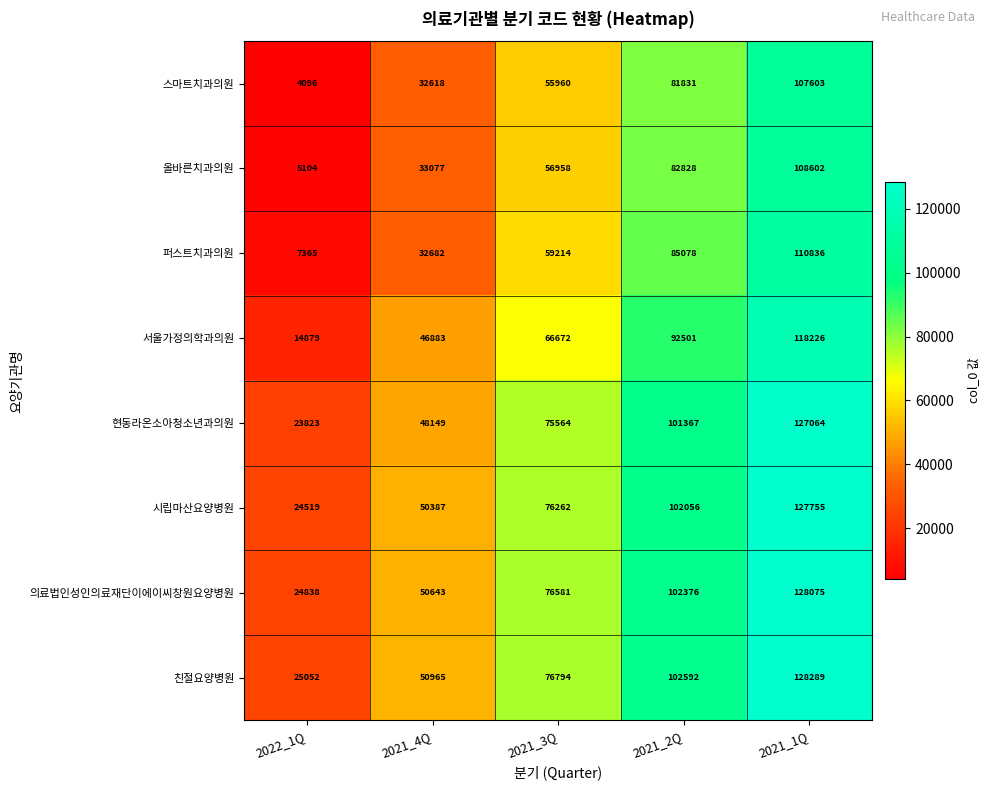

What is the difference between the 현동라온소아청소년과의원 values at 2021_3Q and 2021_4Q?

27415